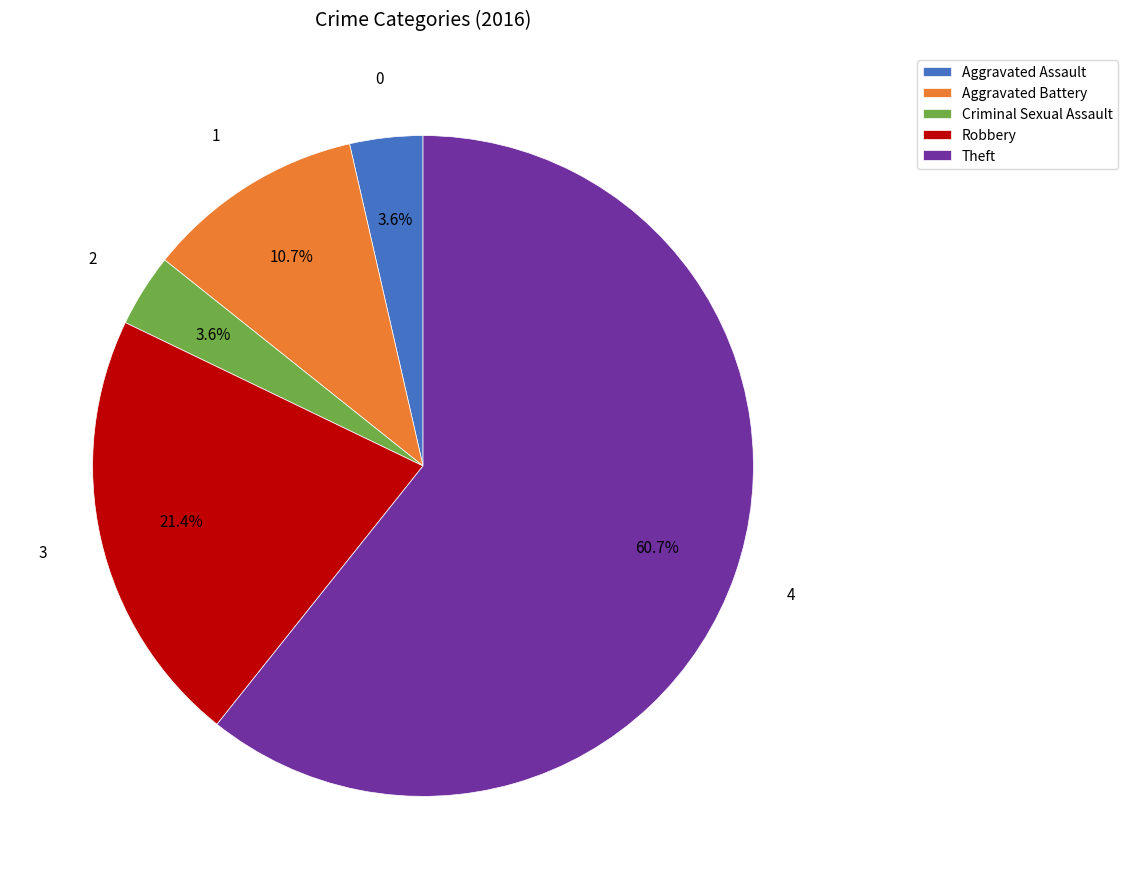

Is Aggravated Assault the majority of the pie?

No